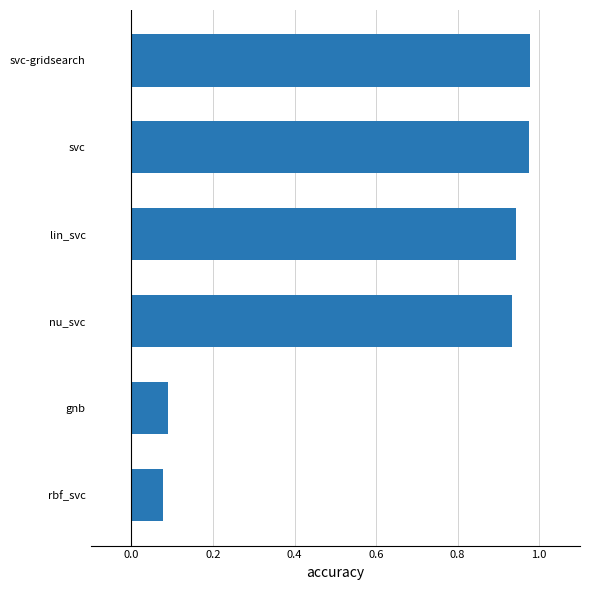

What is the sum of all values?

4.0